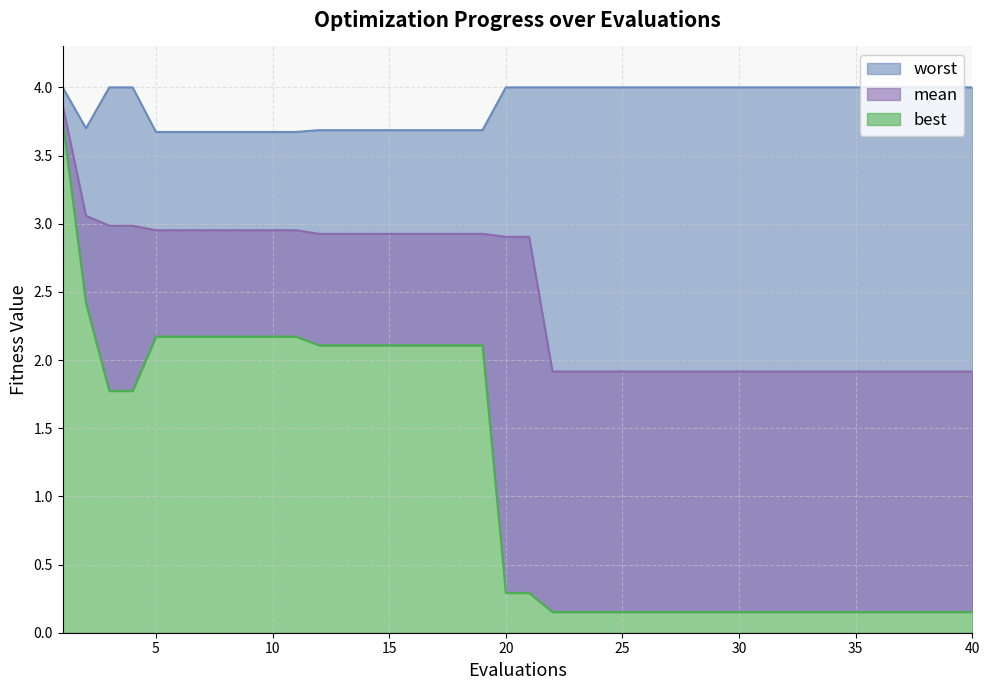

True or false: best has more than 0 interior local peaks.

False